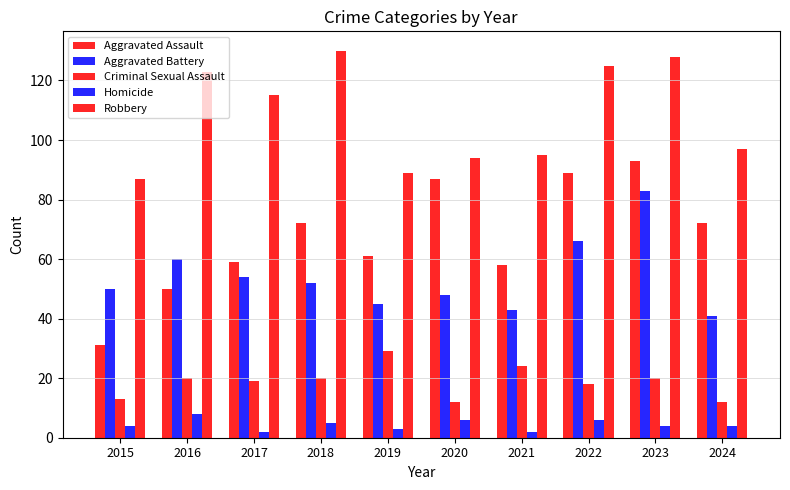

Reading left to right, transcribe all the data shown in this chart.

Aggravated Assault: 31	50	59	72	61	87	58	89	93	72
Aggravated Battery: 50	60	54	52	45	48	43	66	83	41
Criminal Sexual Assault: 13	20	19	20	29	12	24	18	20	12
Homicide: 4	8	2	5	3	6	2	6	4	4
Robbery: 87	123	115	130	89	94	95	125	128	97